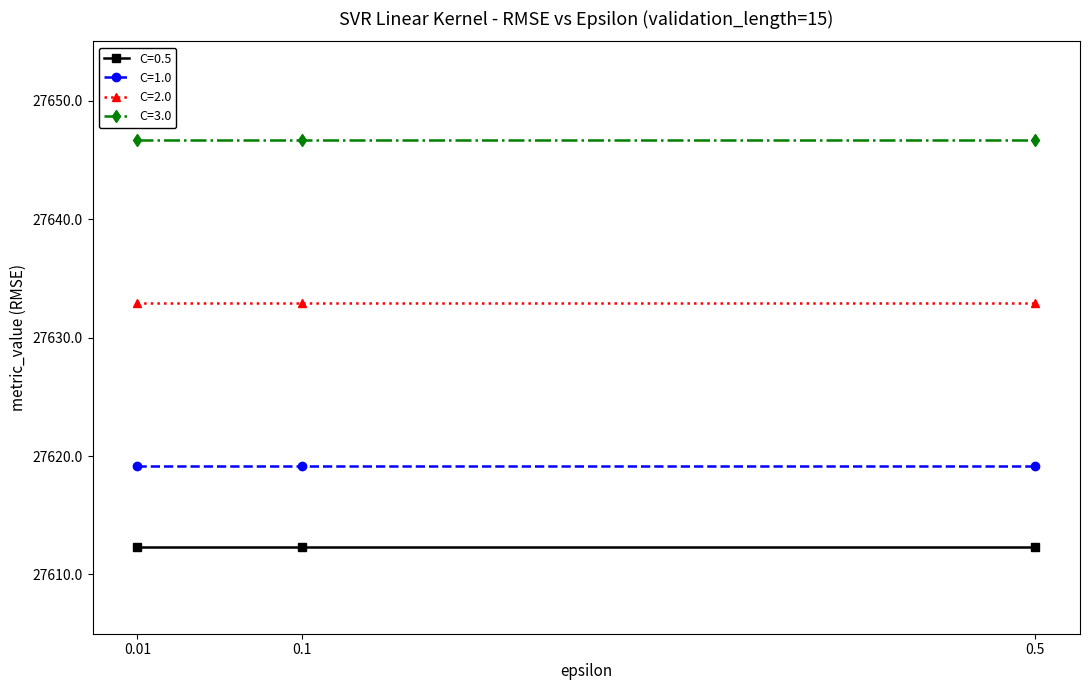

The value of C=1.0 at 0.01 is 27619.2. True or false?

True